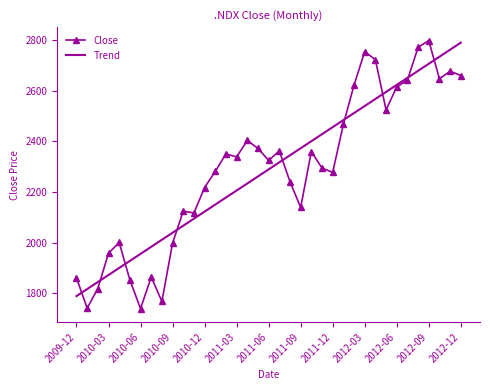

What are all the series names shown in the legend?

Close, Trend